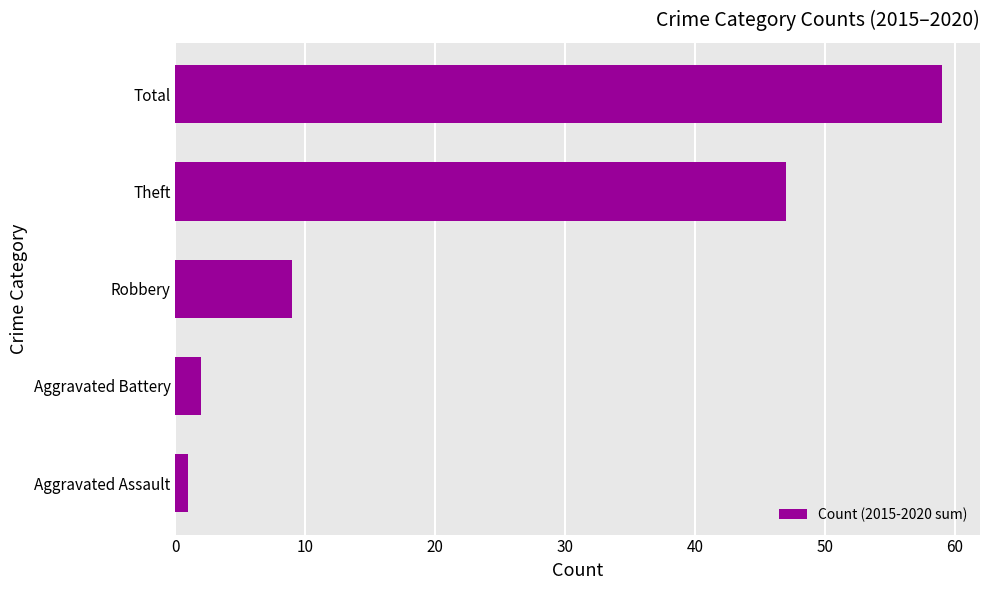

Reading bottom to top, what are all the values shown in this chart?

1	2	9	47	59